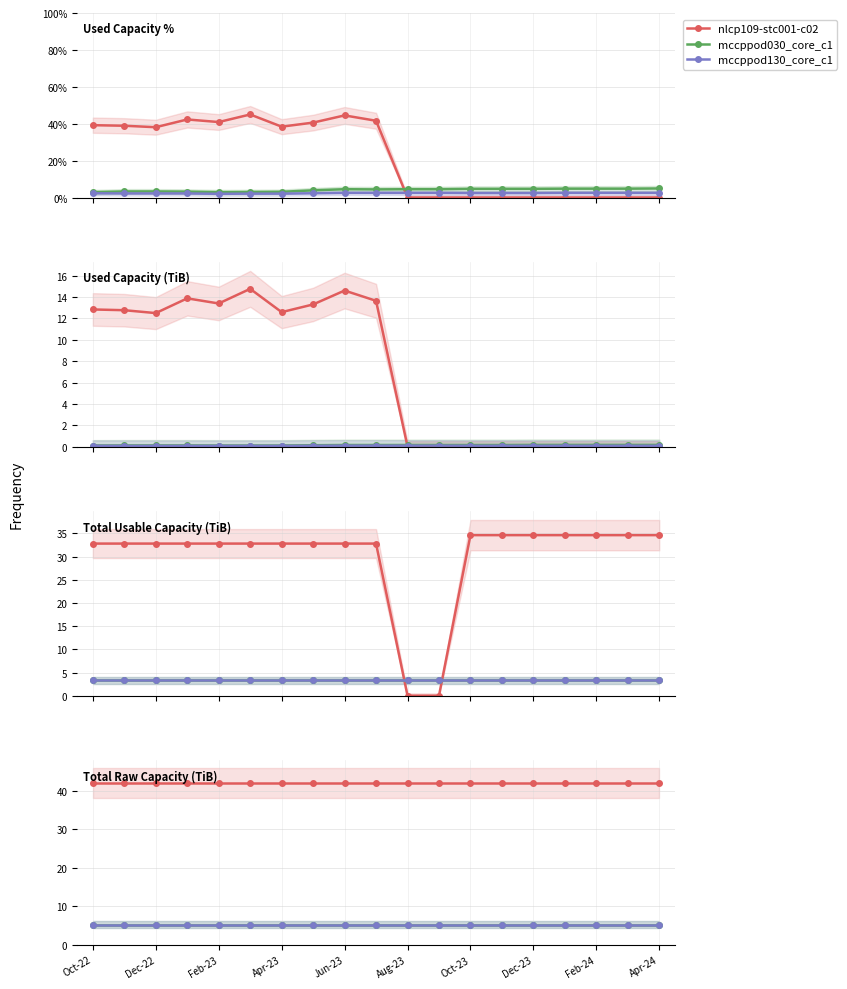

At which label does mccppod130_core_c1 reach its peak?

Oct-22